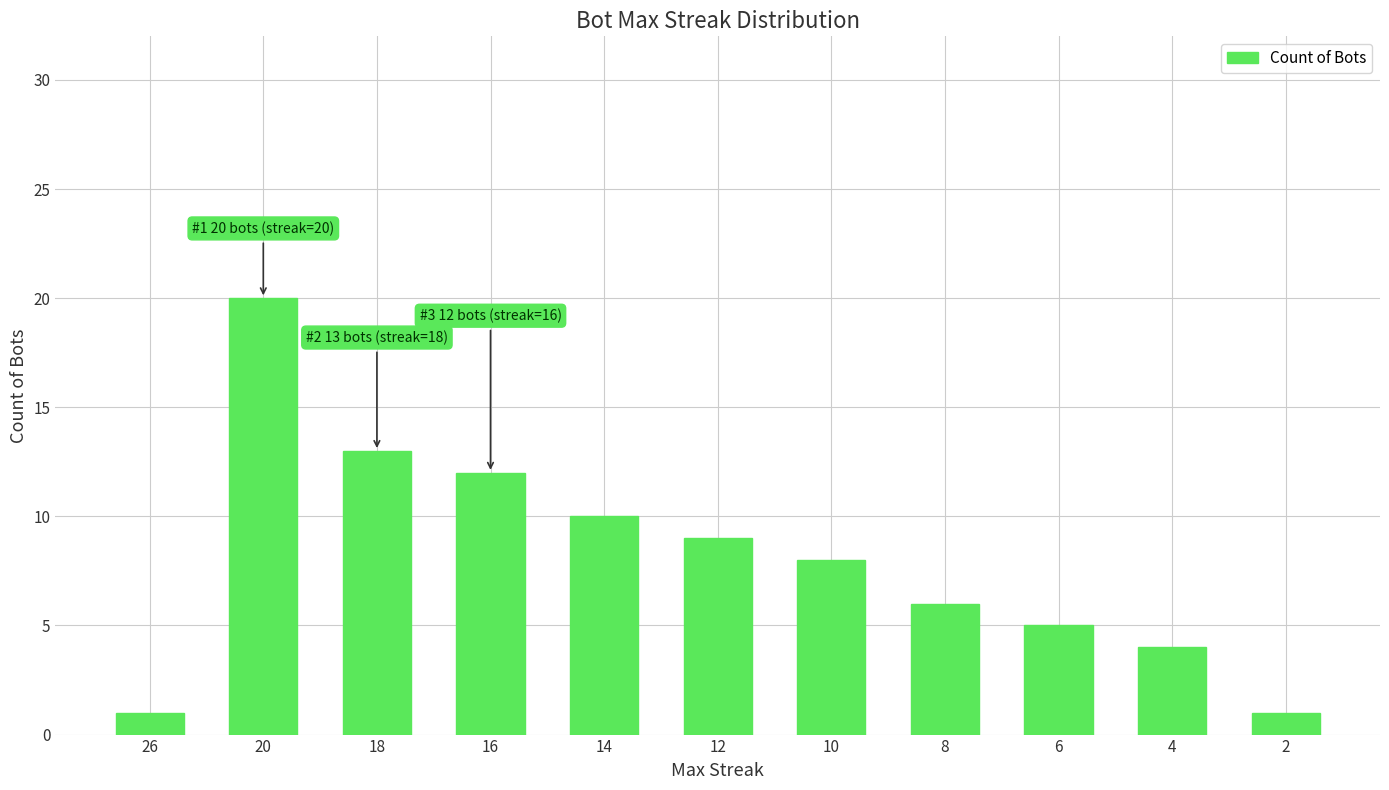

Reading left to right, what are all the values shown in this chart?

26=1	20=20	18=13	16=12	14=10	12=9	10=8	8=6	6=5	4=4	2=1